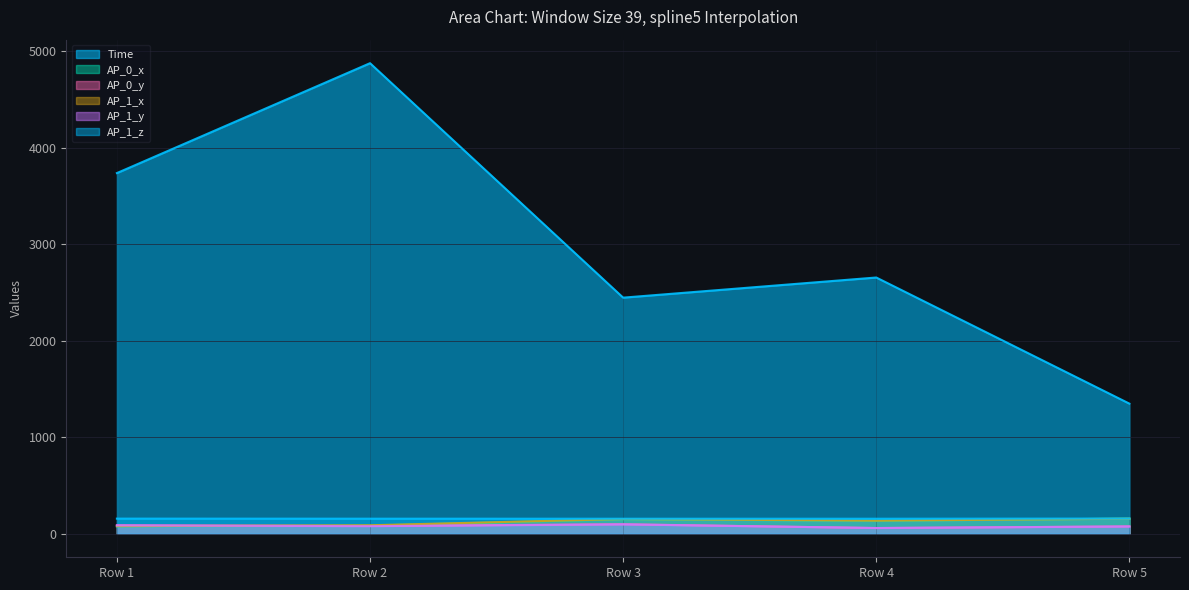

Which has a higher value, Row 5 or Row 4?

Row 4